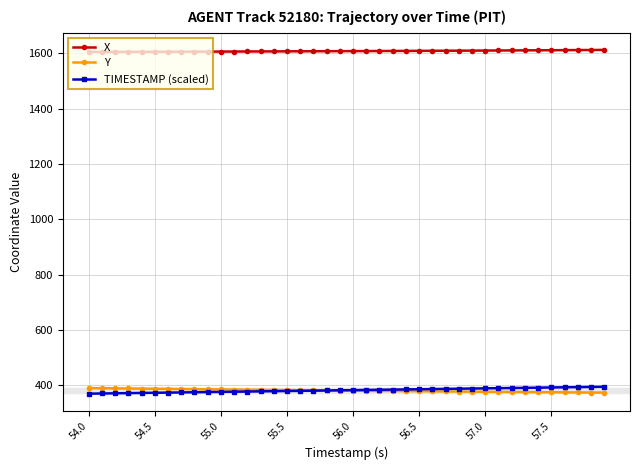

True or false: TIMESTAMP (scaled) and X intersect in this chart.

False